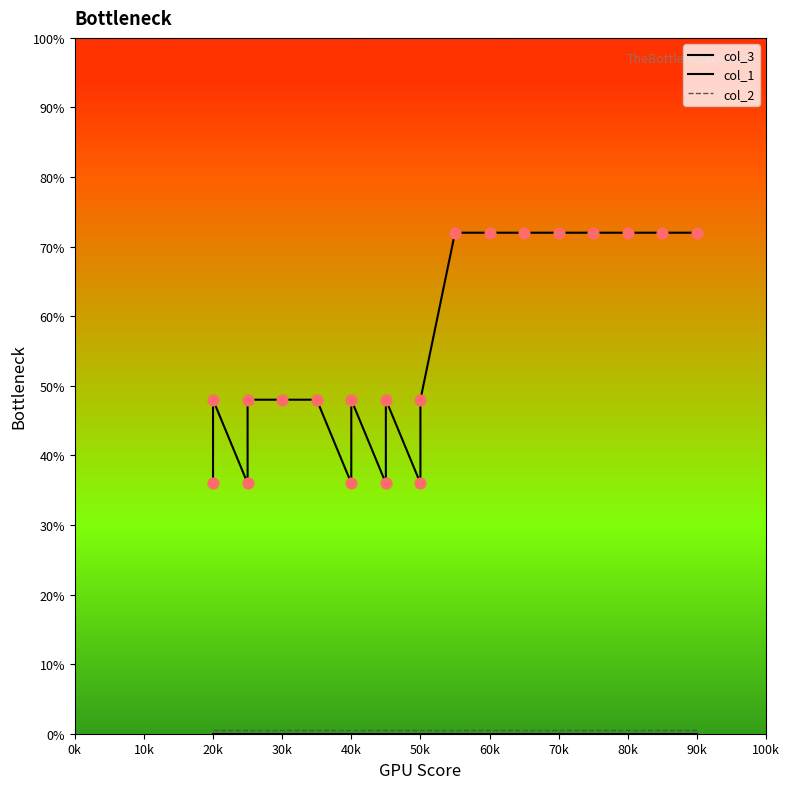

Which series has the largest total across all categories?

col_3